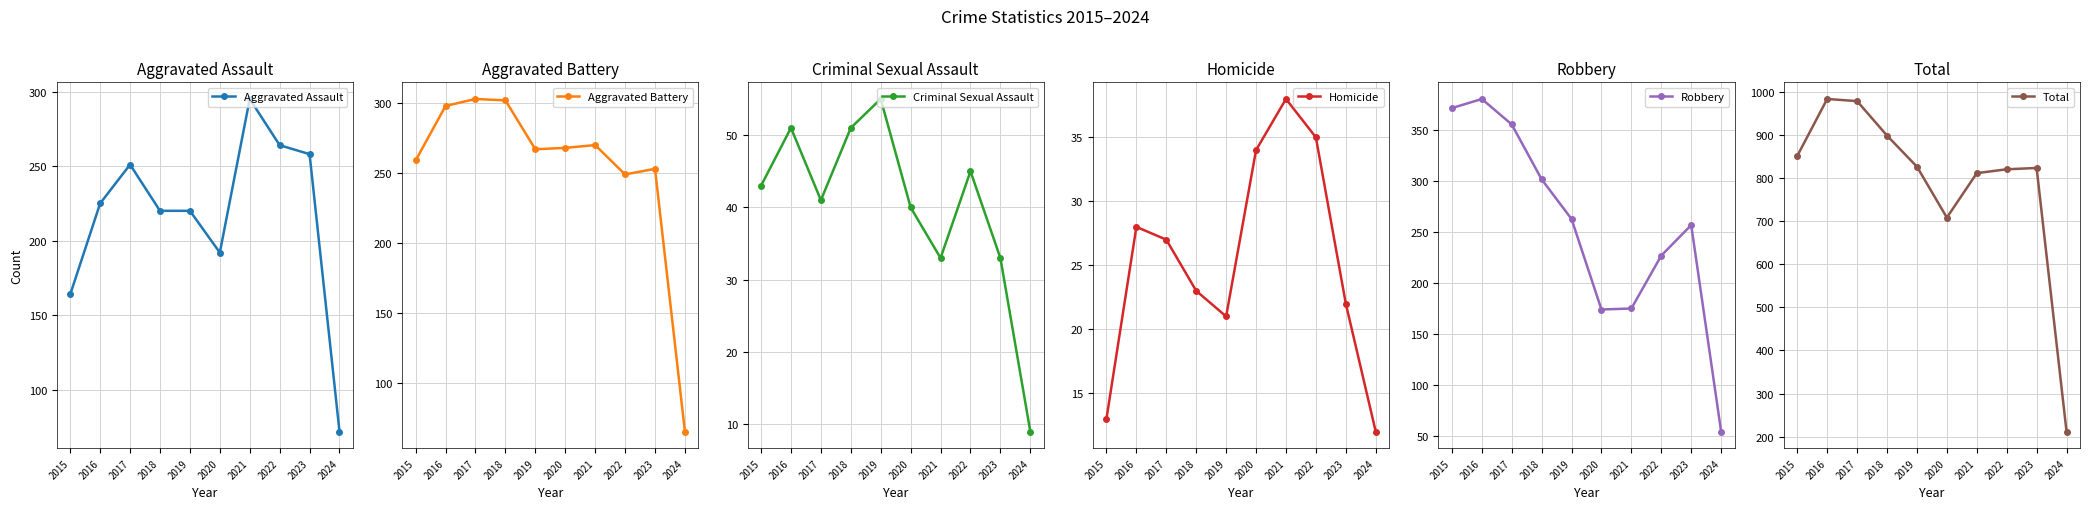

Where is Robbery nearest to the value 217?

2022